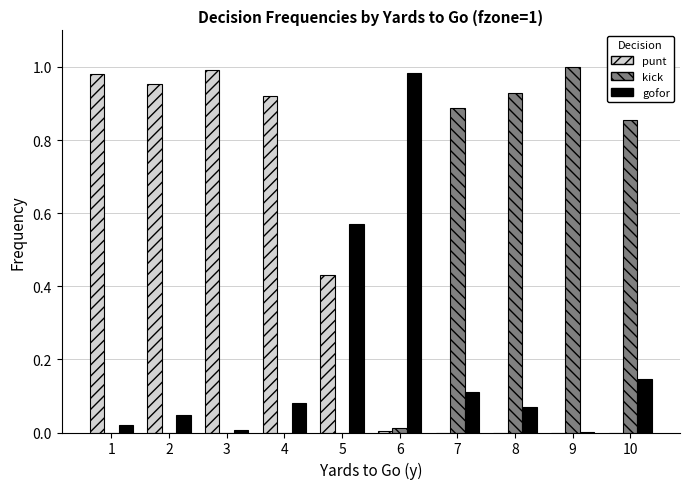

Is the value of punt at 2 greater than the value of kick at 9?

No